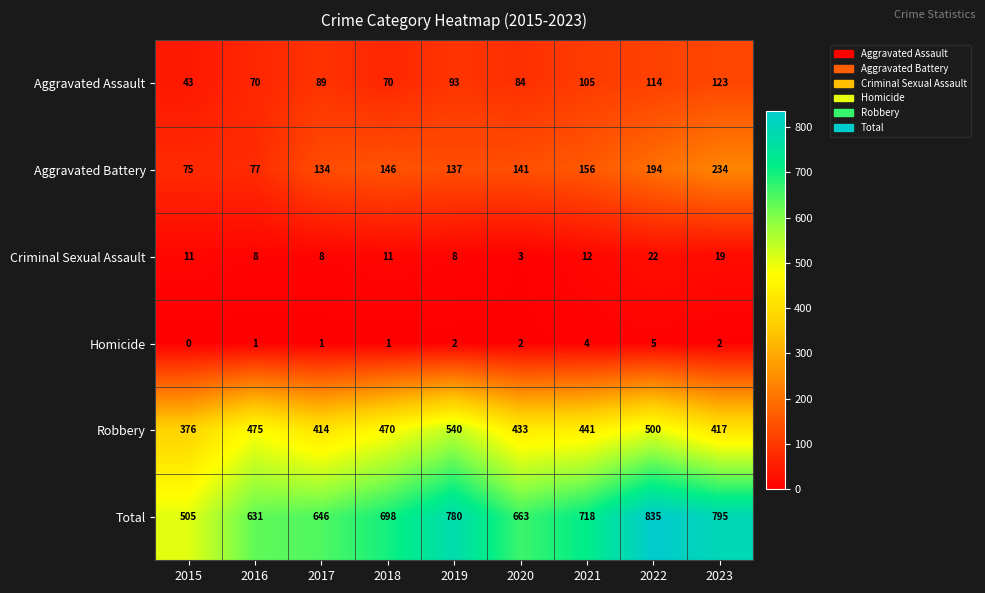

What is the greatest value displayed?

835